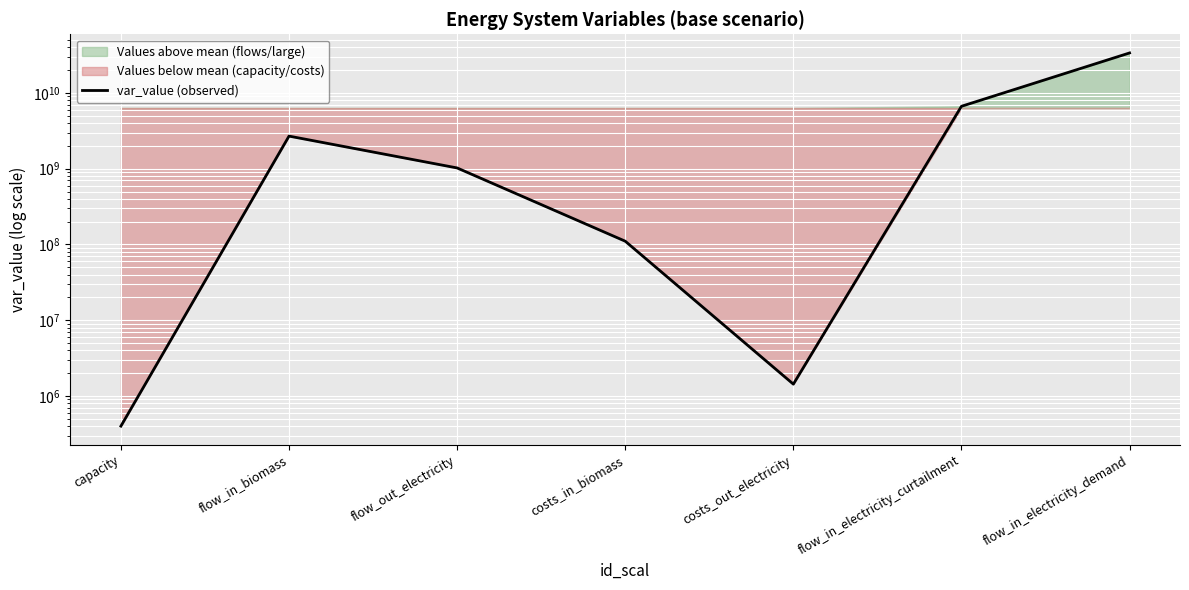

Rank the categories by value from highest to lowest.

flow_in_electricity_demand, flow_in_electricity_curtailment, flow_in_biomass, flow_out_electricity, costs_in_biomass, costs_out_electricity, capacity